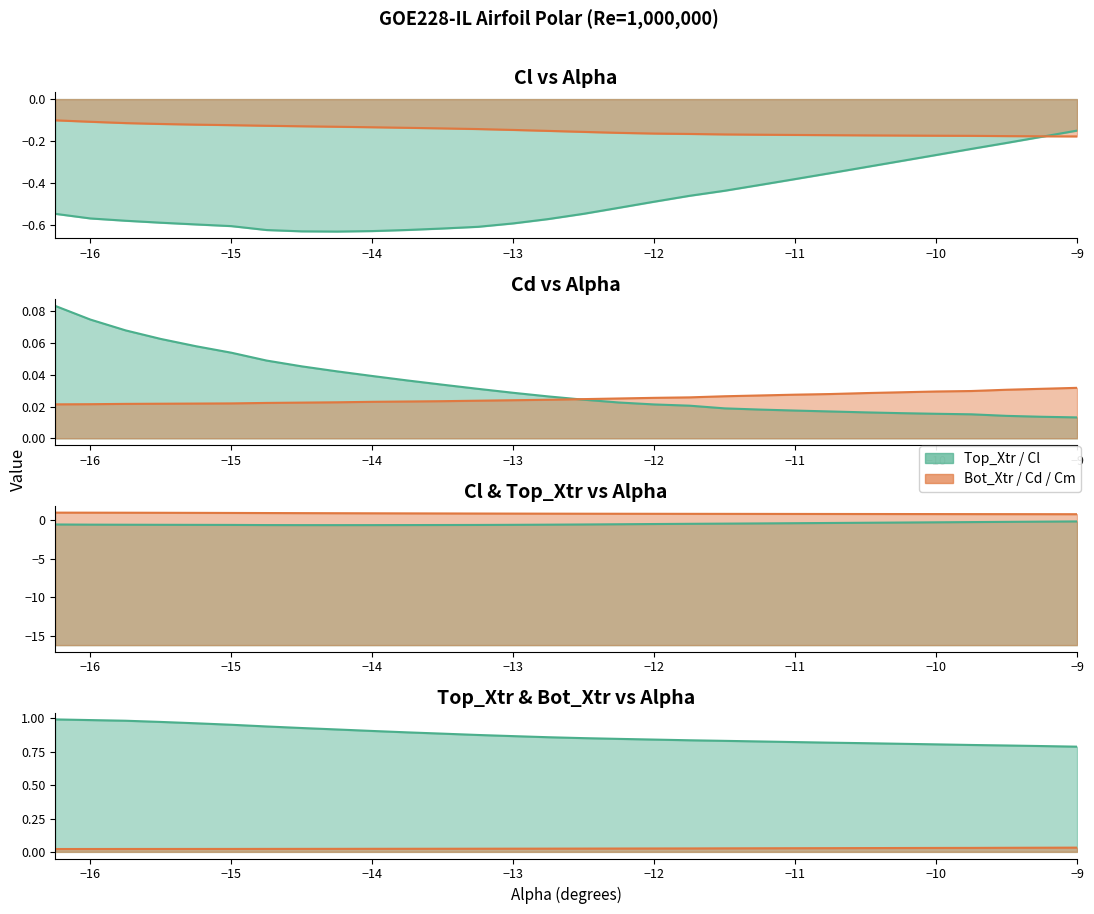

True or false: Top_Xtr has more than 1 interior local peaks.

False